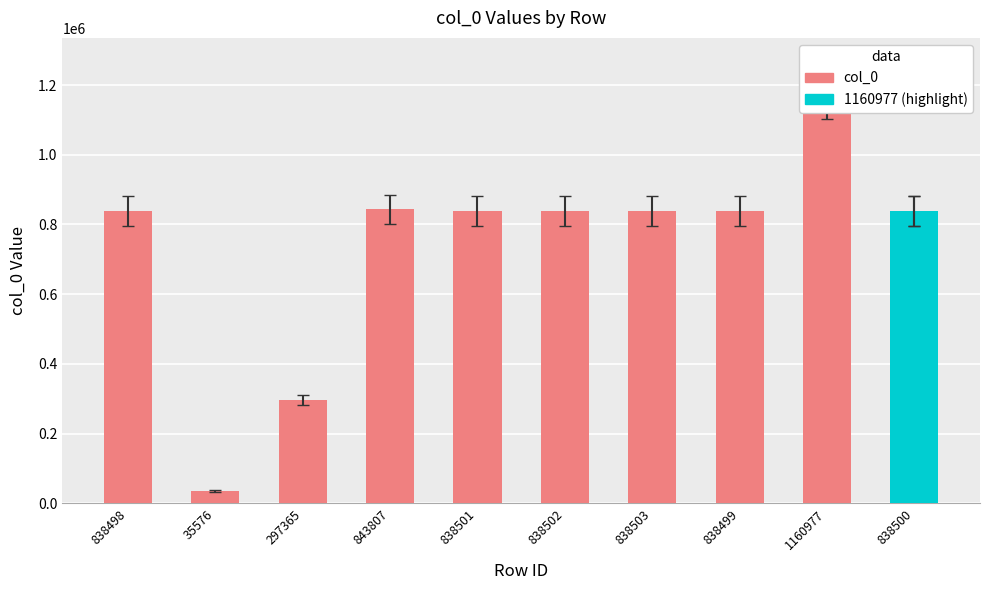

How many values are below 838501?

5